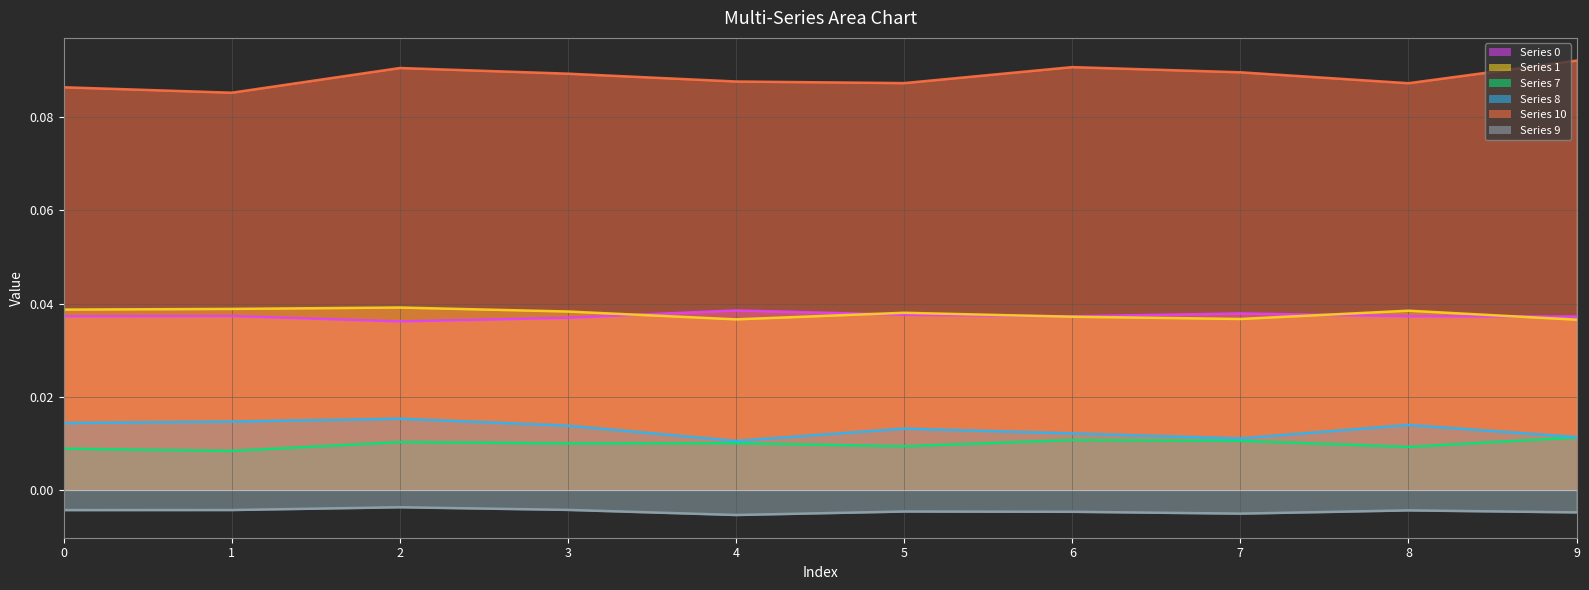

What is the total value across all series at 5?

0.2